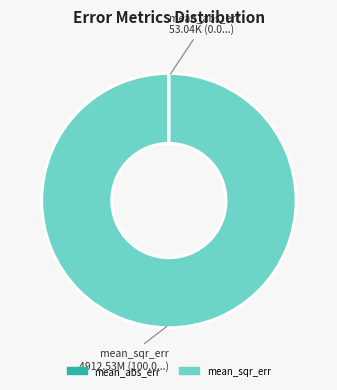

Which slice is the largest?

mean_sqr_err